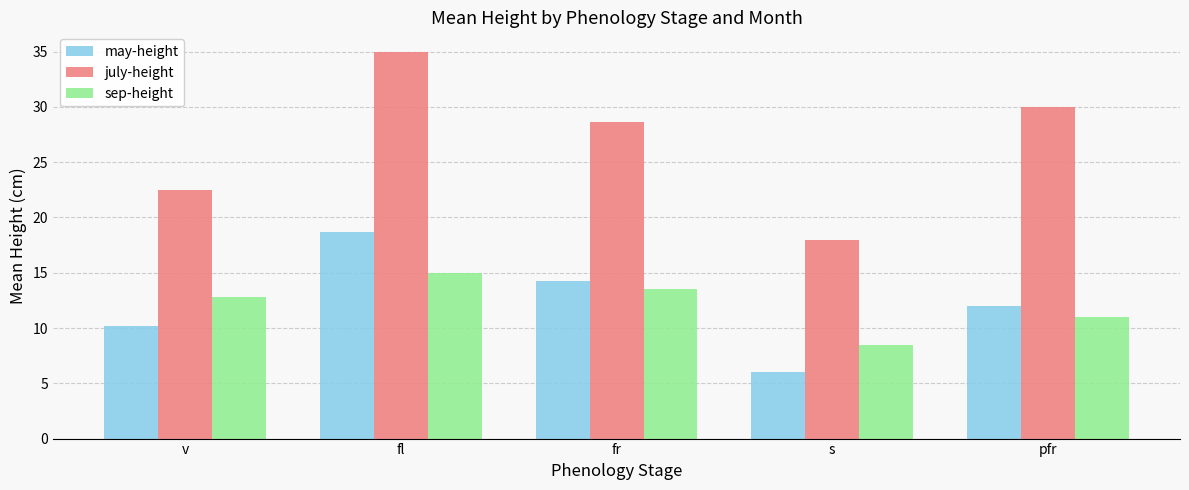

What is the total value across all series at pfr?

53.0